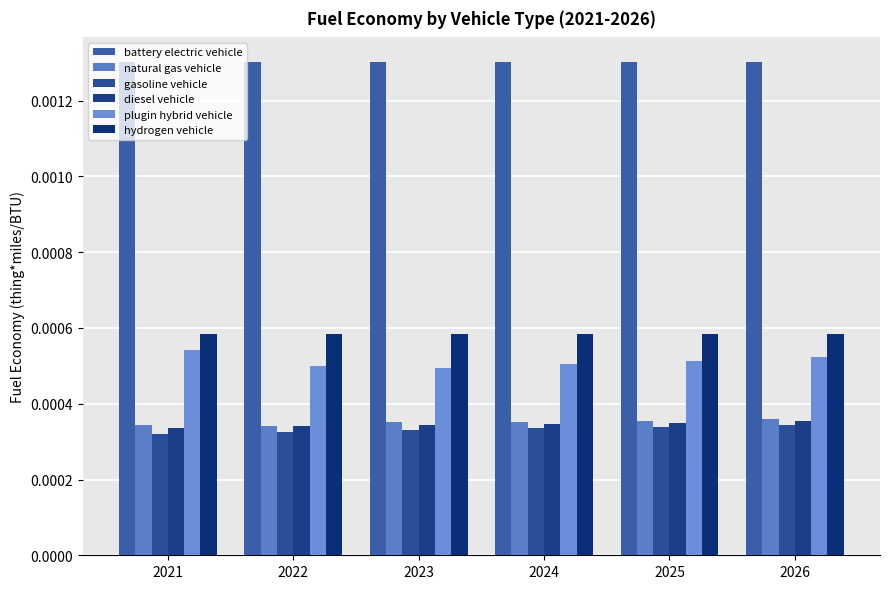

Count the number of categories in the chart.

6